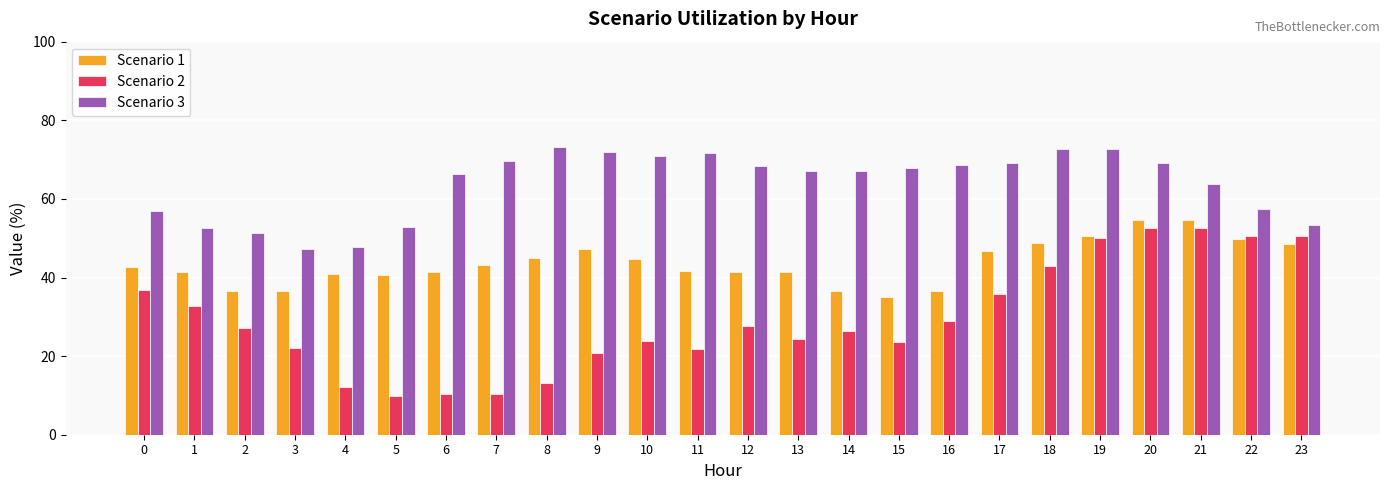

Which series changed the most between 11 and 16?

Scenario 2